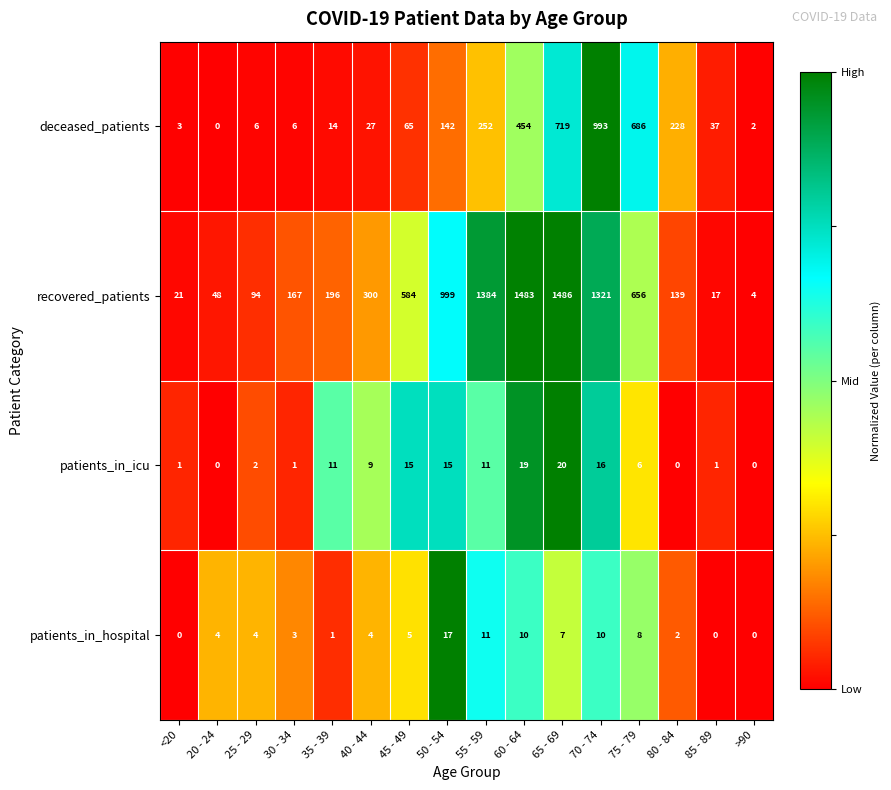

What is the total value across all series at 85 - 89?

55